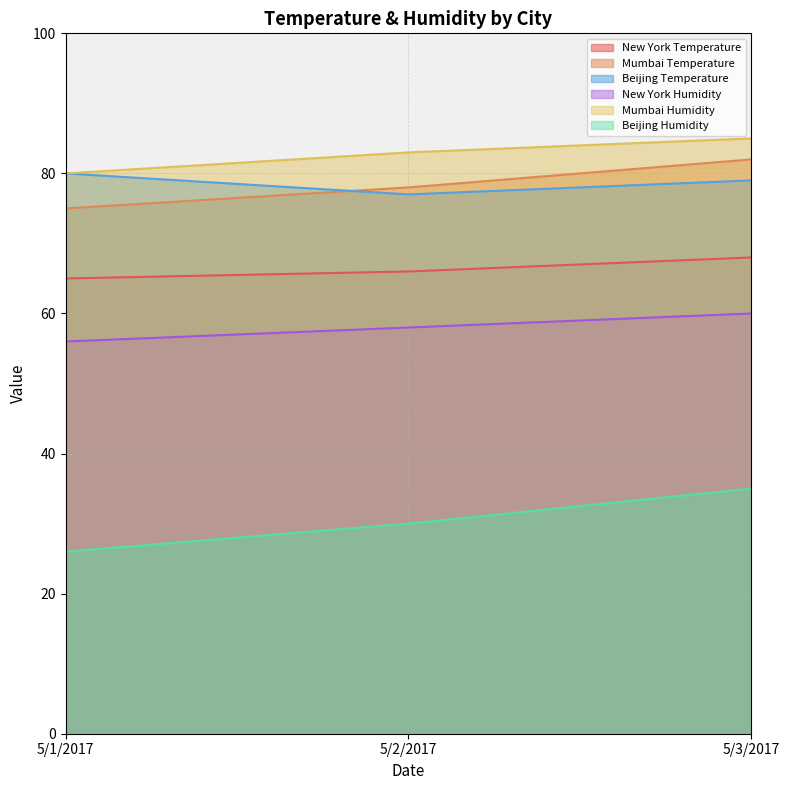

What is the label of the 1st point from the right?

5/3/2017